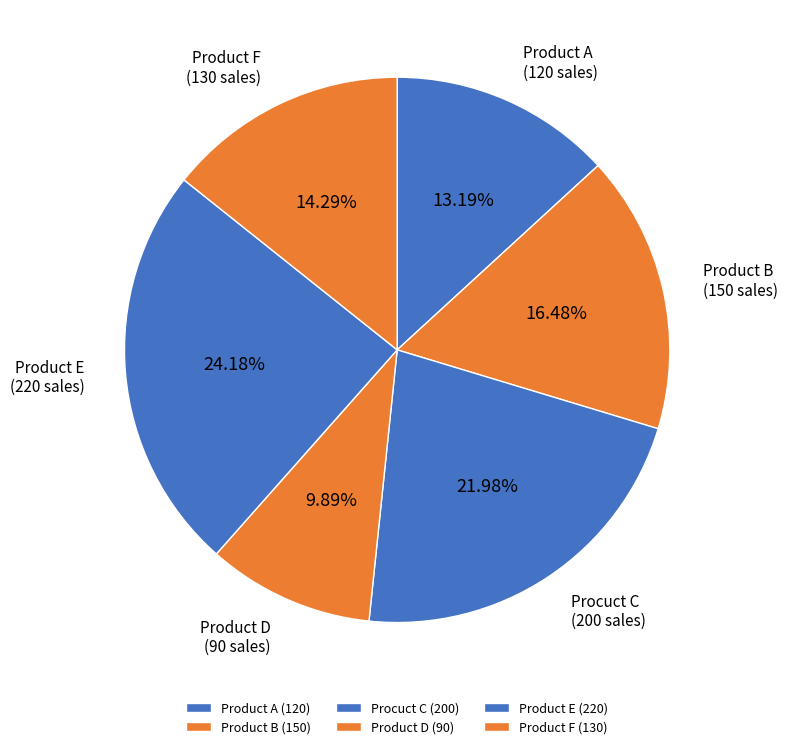

Count the number of slices in the pie.

6